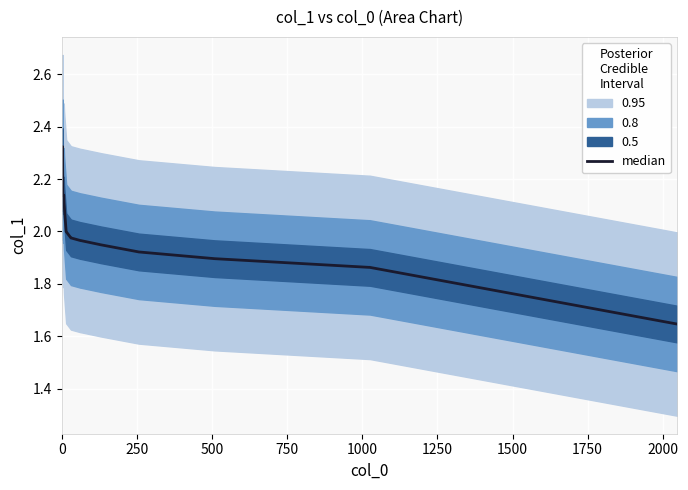

What is the sum of all values?

45.8